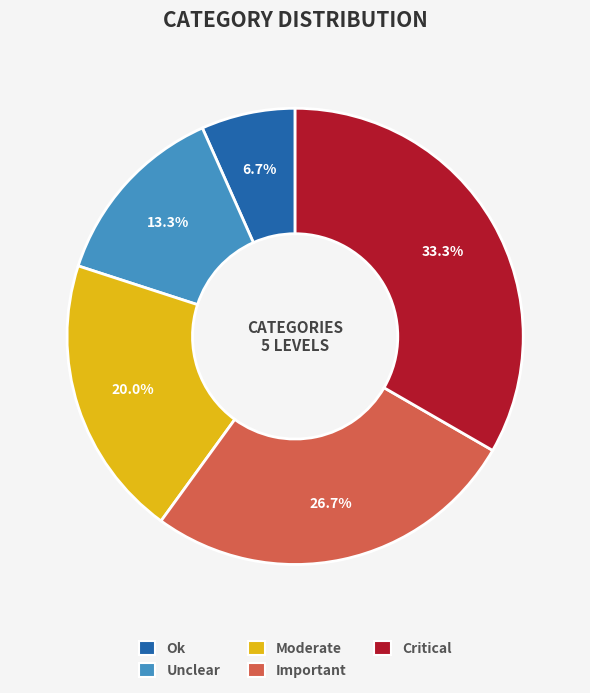

Count the number of slices in the pie.

5